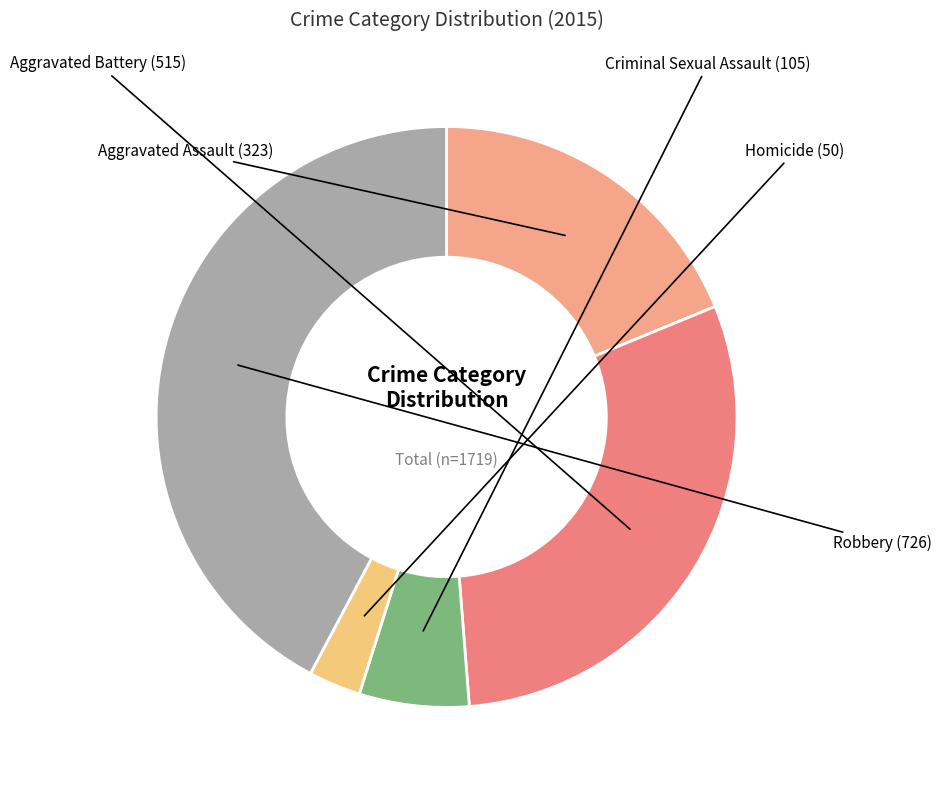

How many slices are in this pie chart?

5